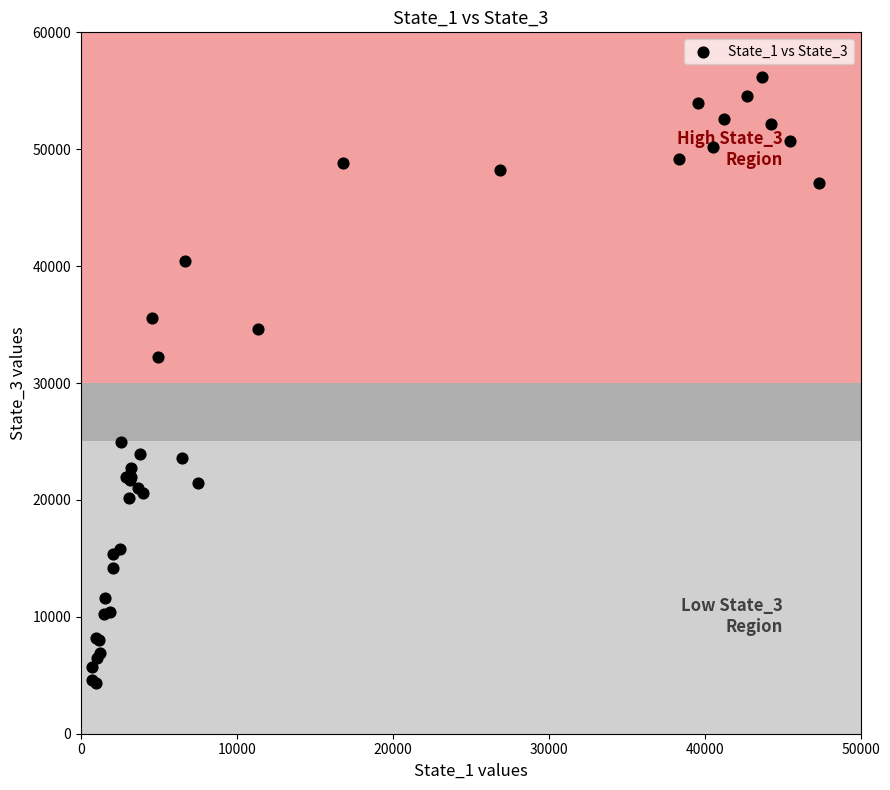

What Y value in the scatter plot is closest to 30234?

32202.0